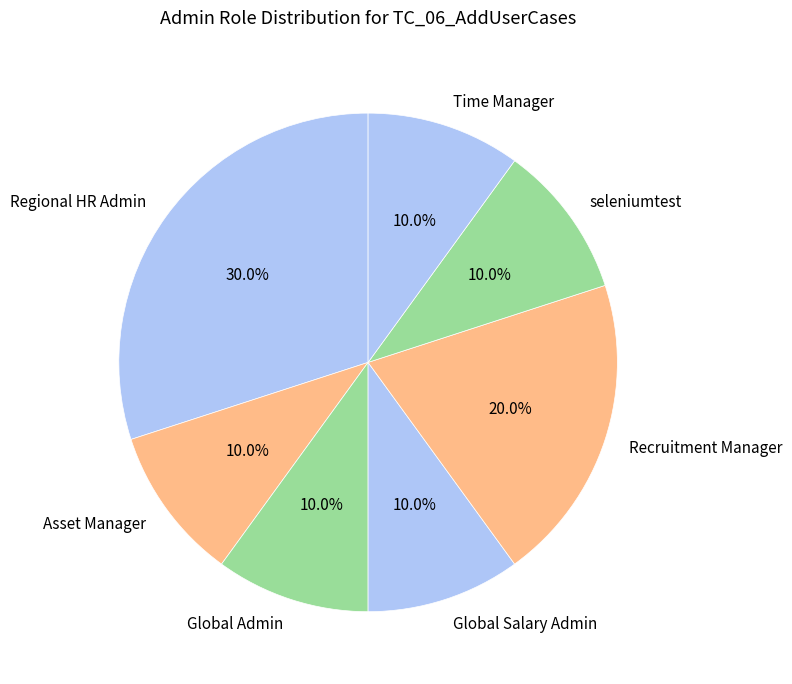

To the nearest percent, what portion does Asset Manager represent?

10%